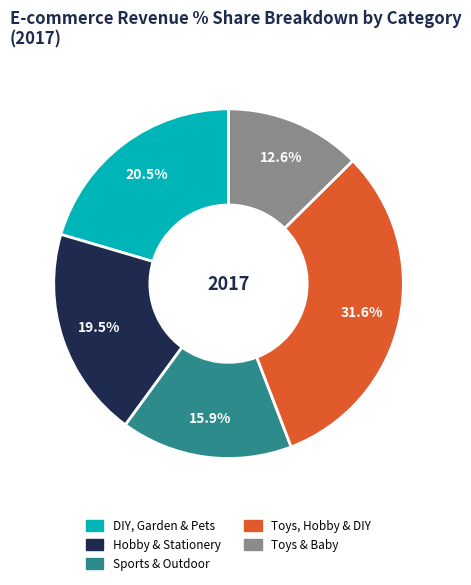

Which category has the biggest portion of the pie?

Toys, Hobby & DIY